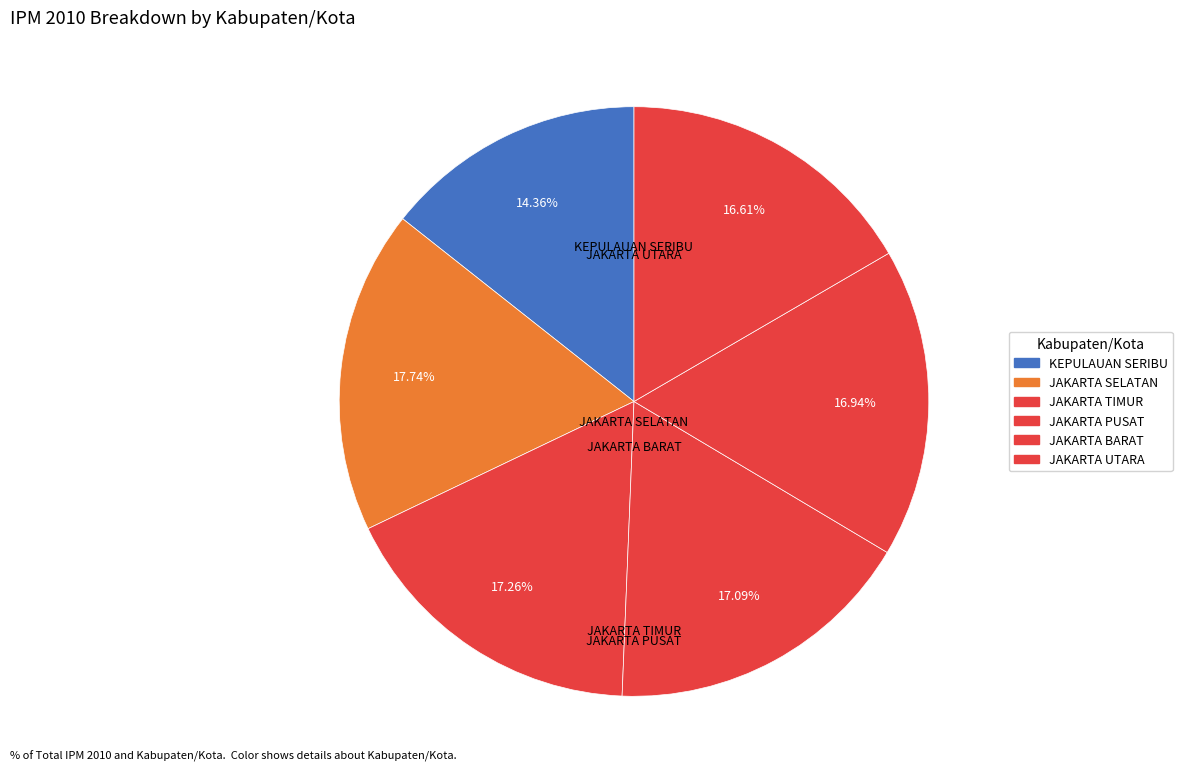

Does any single category account for the majority?

No